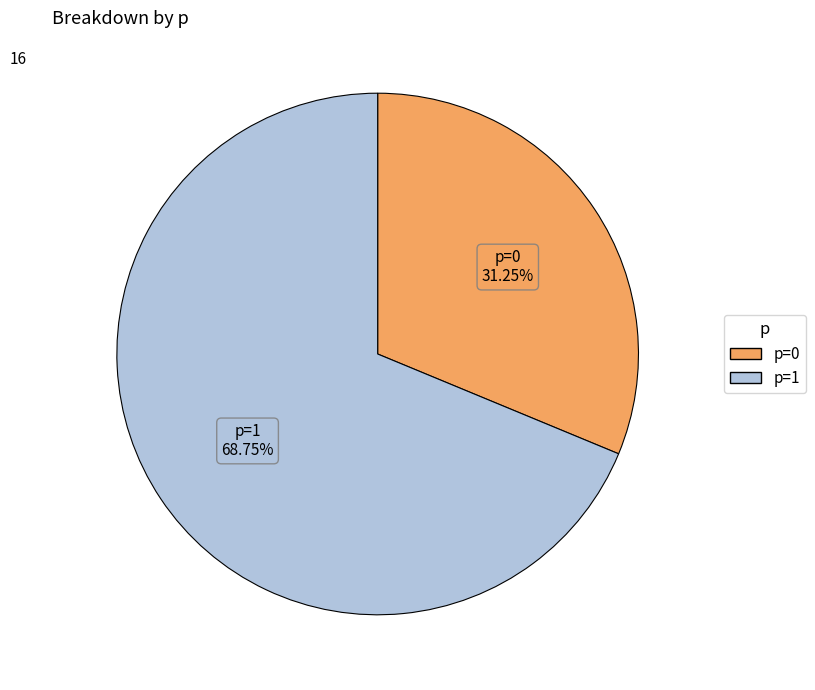

How many slices are in this pie chart?

2